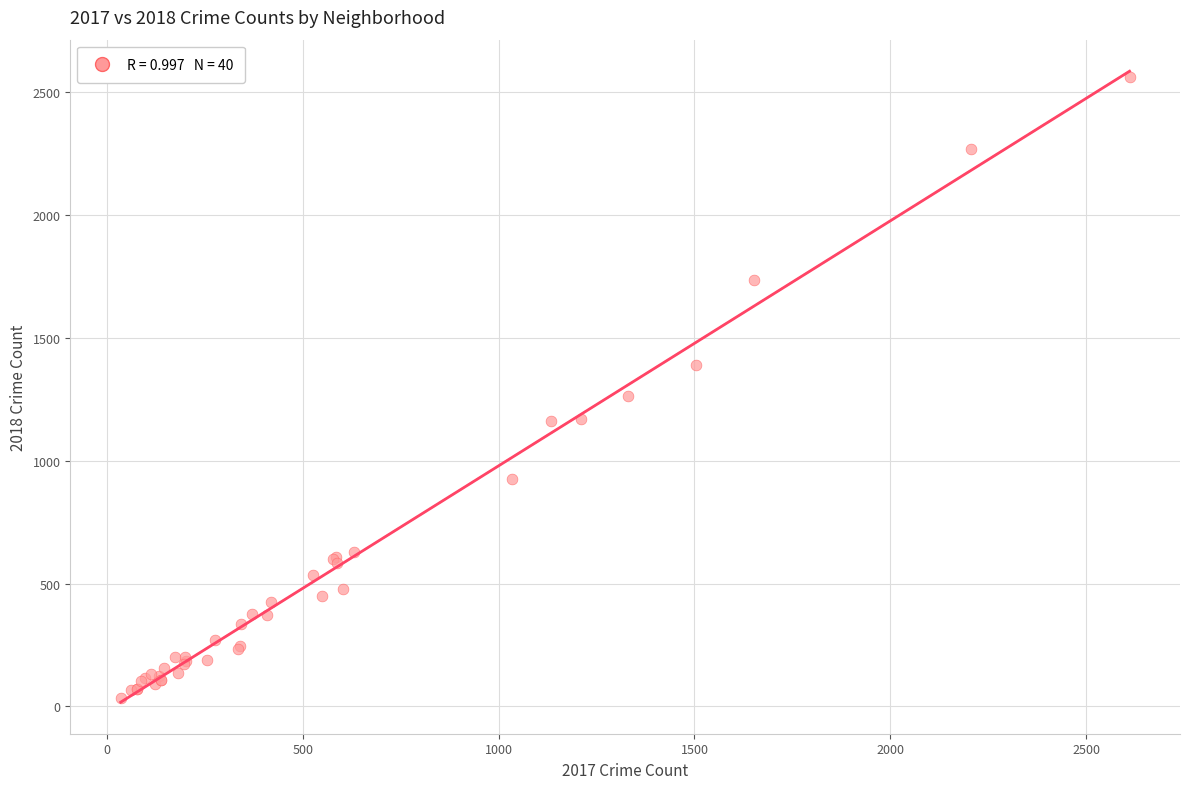

What Y value in the scatter plot is closest to 1299?

1262